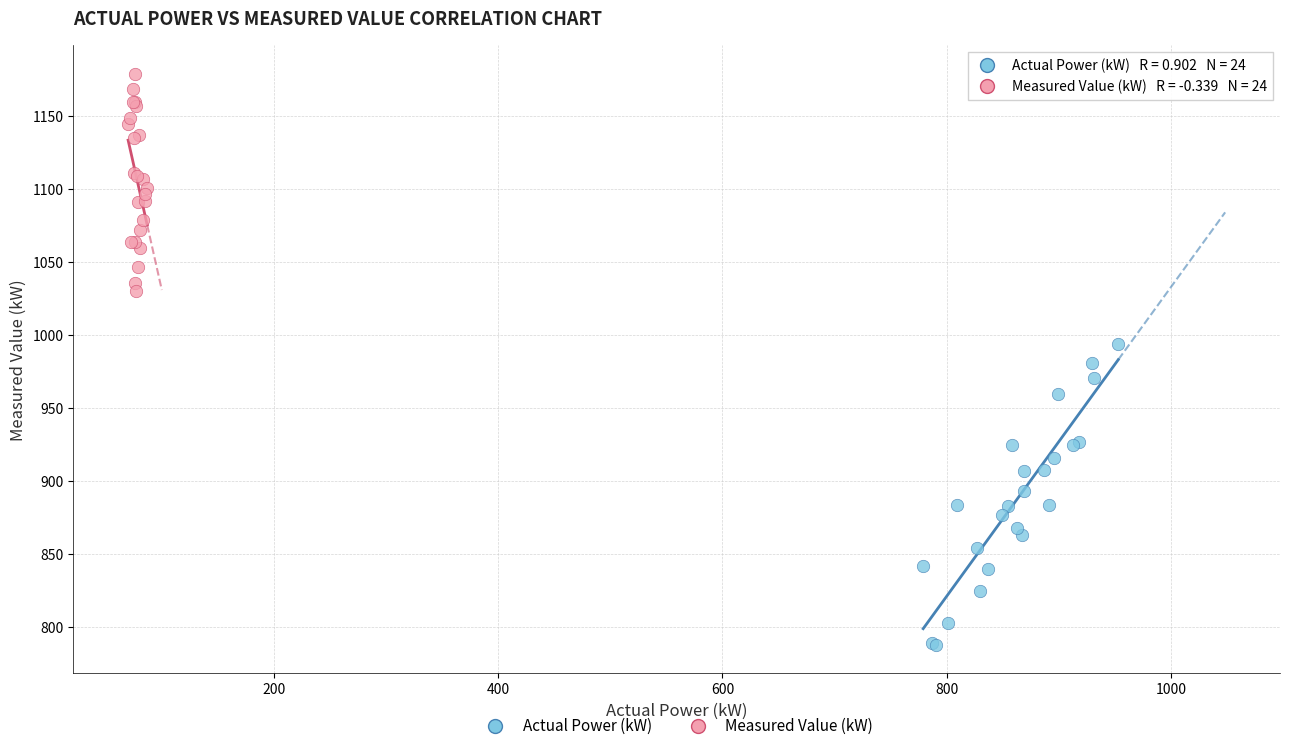

Which series reaches the maximum Y coordinate?

Measured Value (kW)